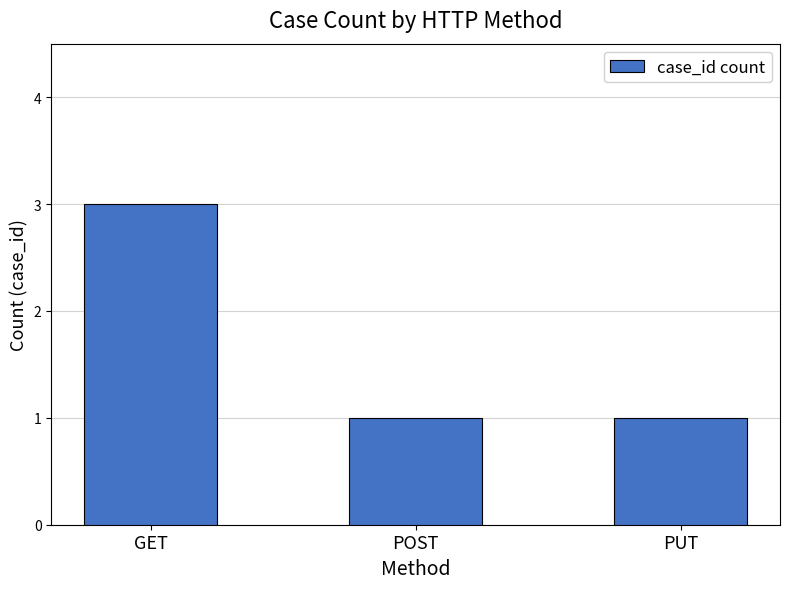

What is the difference between the maximum and minimum values?

2